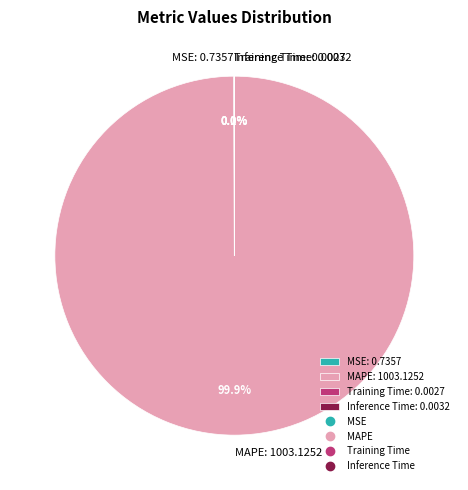

Is MAPE: 1003.1252 the majority of the pie?

Yes